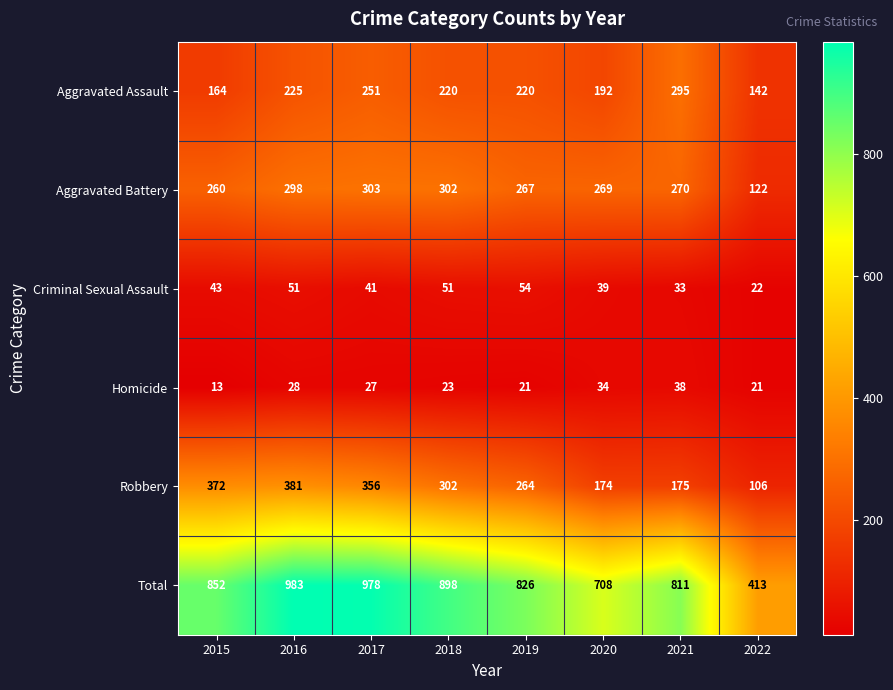

What is the total value across all series at 2016?

1966